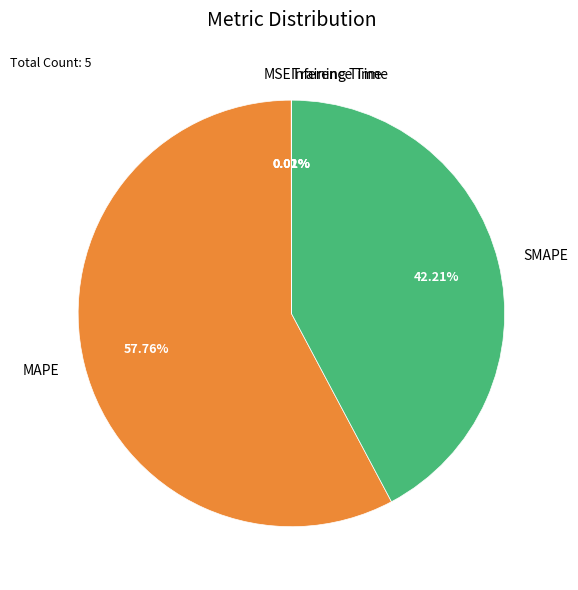

Which category has the biggest portion of the pie?

MAPE